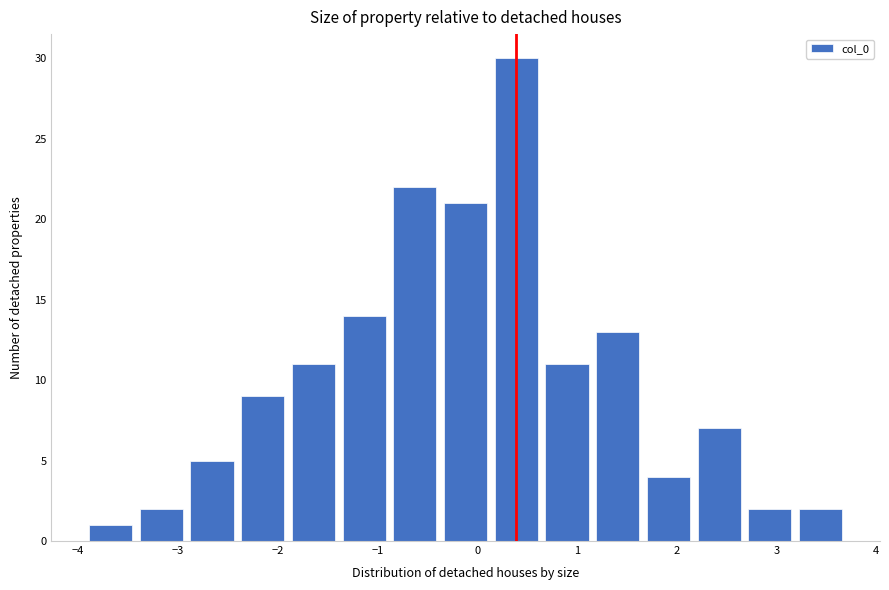

How tall is the bar that spans -1.4 to -0.9 on the x-axis? Neither the bar edges nor the heights are printed on the chart, so give them approximately, as read against the axes.

14